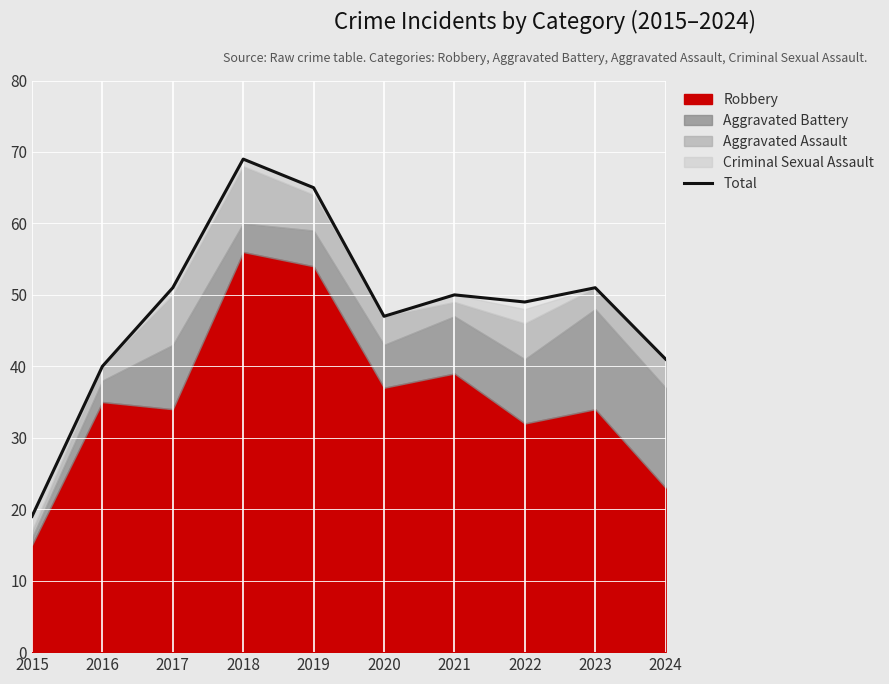

What is the difference between the values at 2018 and 2021?

19